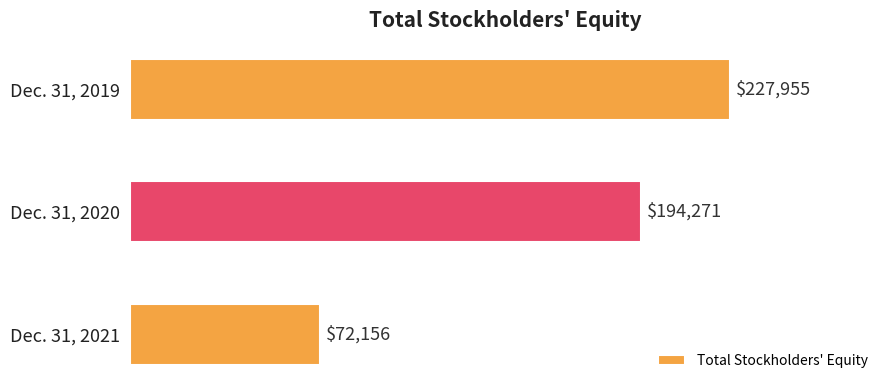

Count the values in the range 72156 to 227955.

3